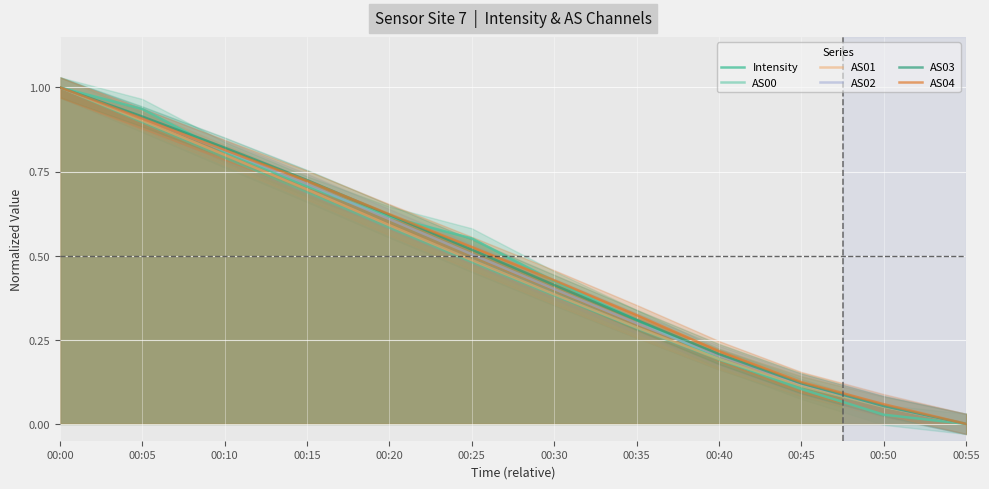

What is the difference between the maximum and second lowest values in the Intensity series?

1.0